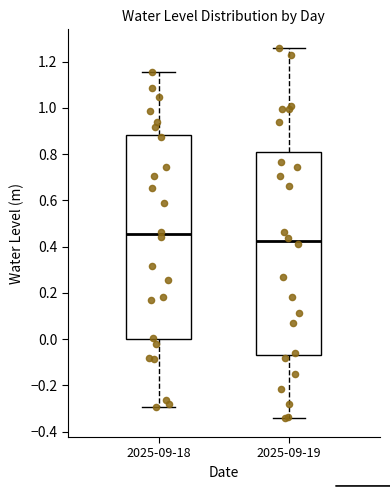

Where is the lower edge of the box for 2025-09-19 on the y-axis? The values are not printed on the chart, so give them approximately, as read against the axis.

-0.06